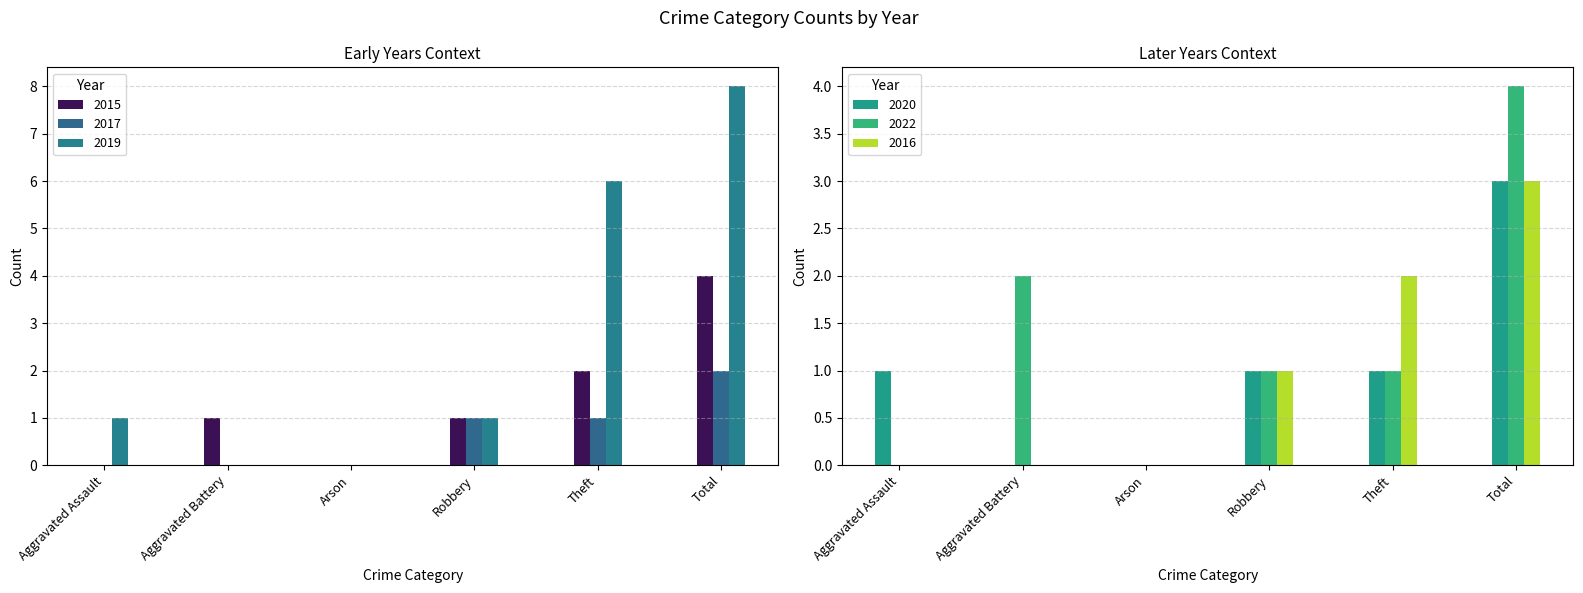

The 2017 series shows 2 at Robbery. True or false?

False